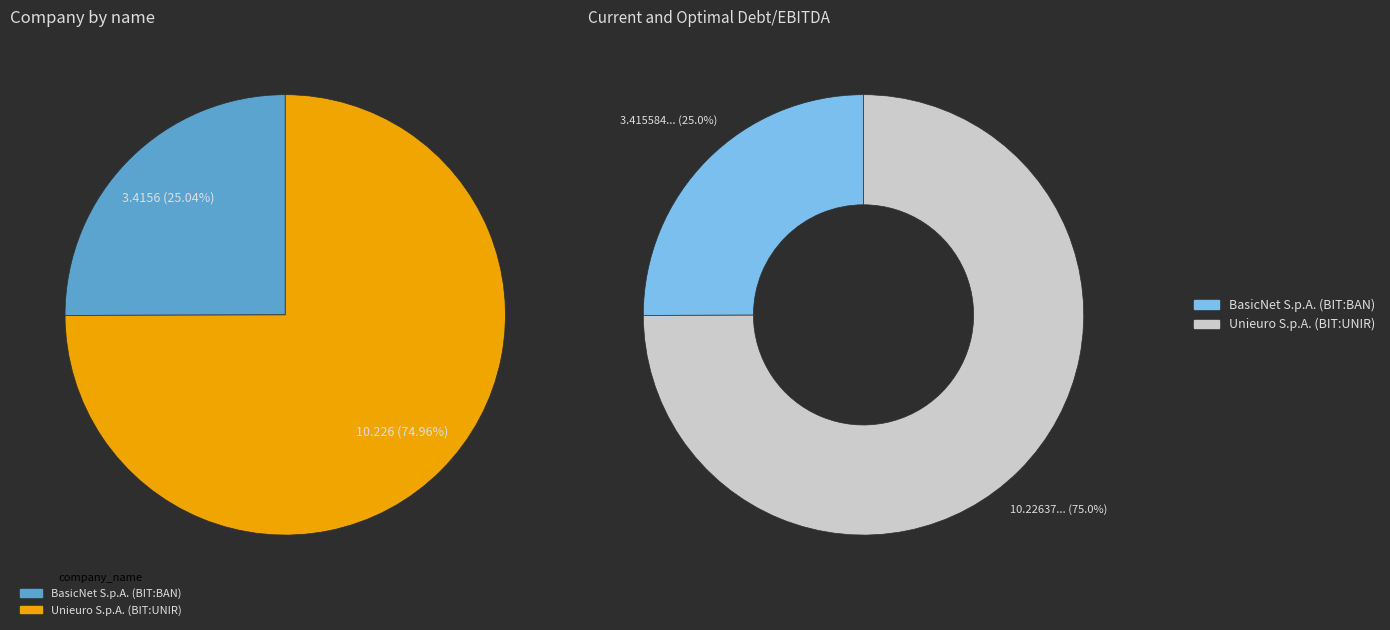

To the nearest percent, what percentage of the pie is BasicNet S.p.A. (BIT:BAN)?

25%